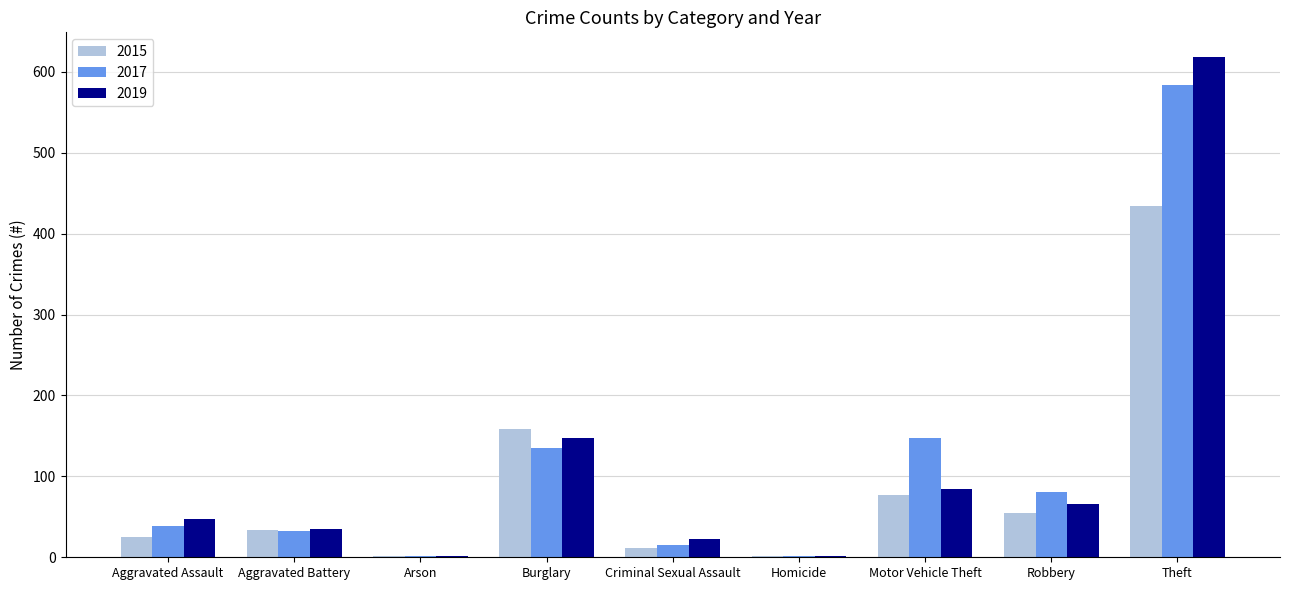

How many groups of bars are there?

9